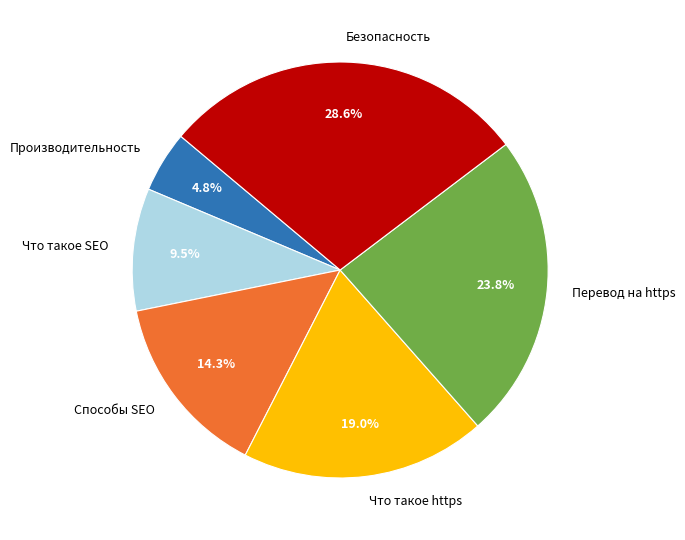

How much of the chart is everything except Что такое https?

81.0%